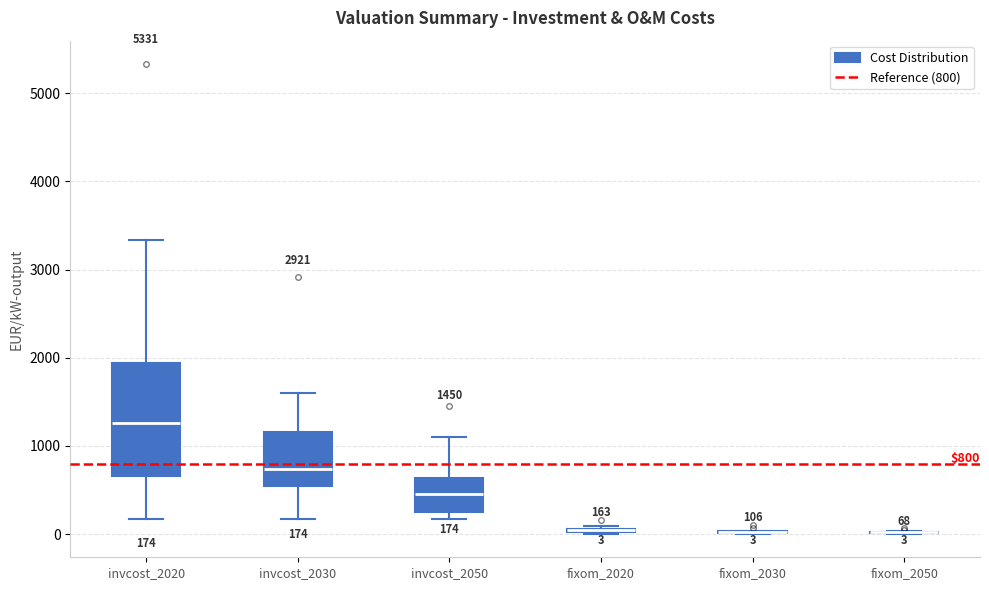

Comparing the boxes themselves (not the whiskers), which one is the tallest?

invcost_2020